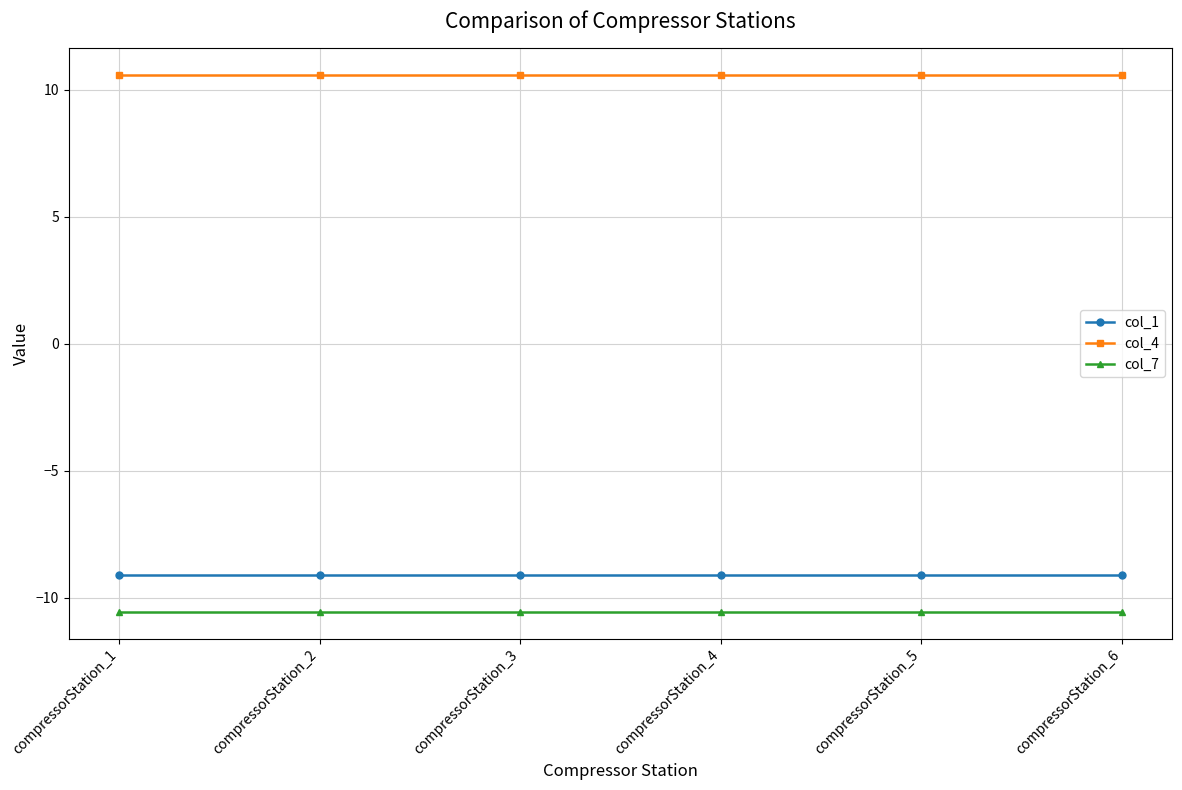

What is the spread (max minus min) of values at compressorStation_2?

21.1